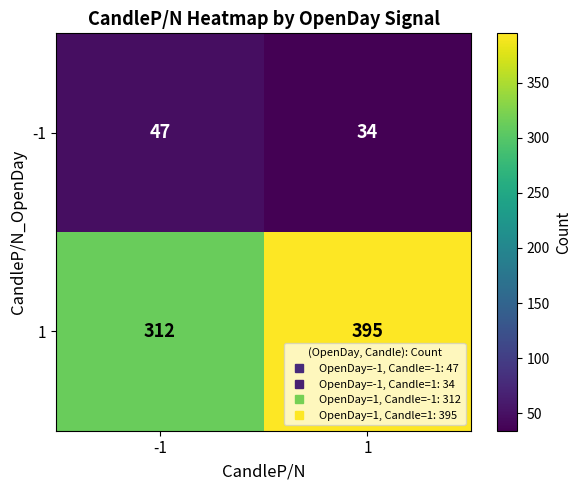

How many data points in 1 are less than 395?

1